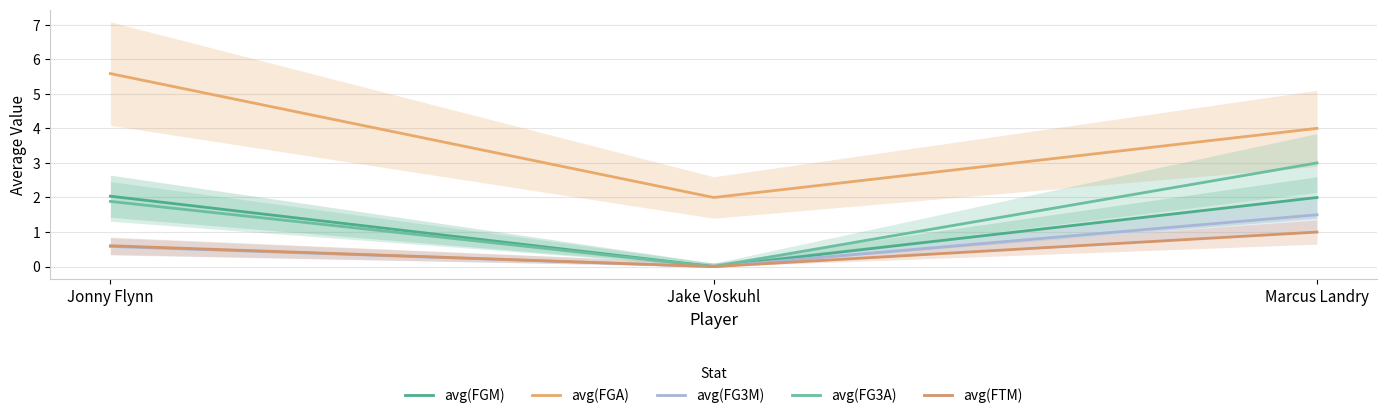

What is the difference between the maximum and minimum values in the avg(FG3M) series?

1.5